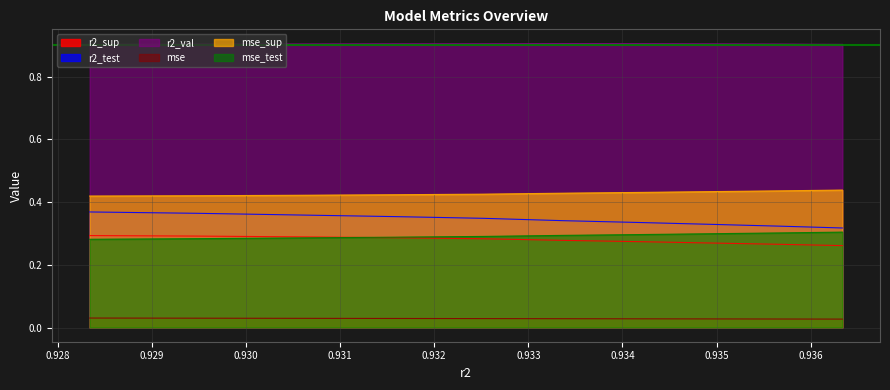

What is the maximum value shown in the chart?

0.9